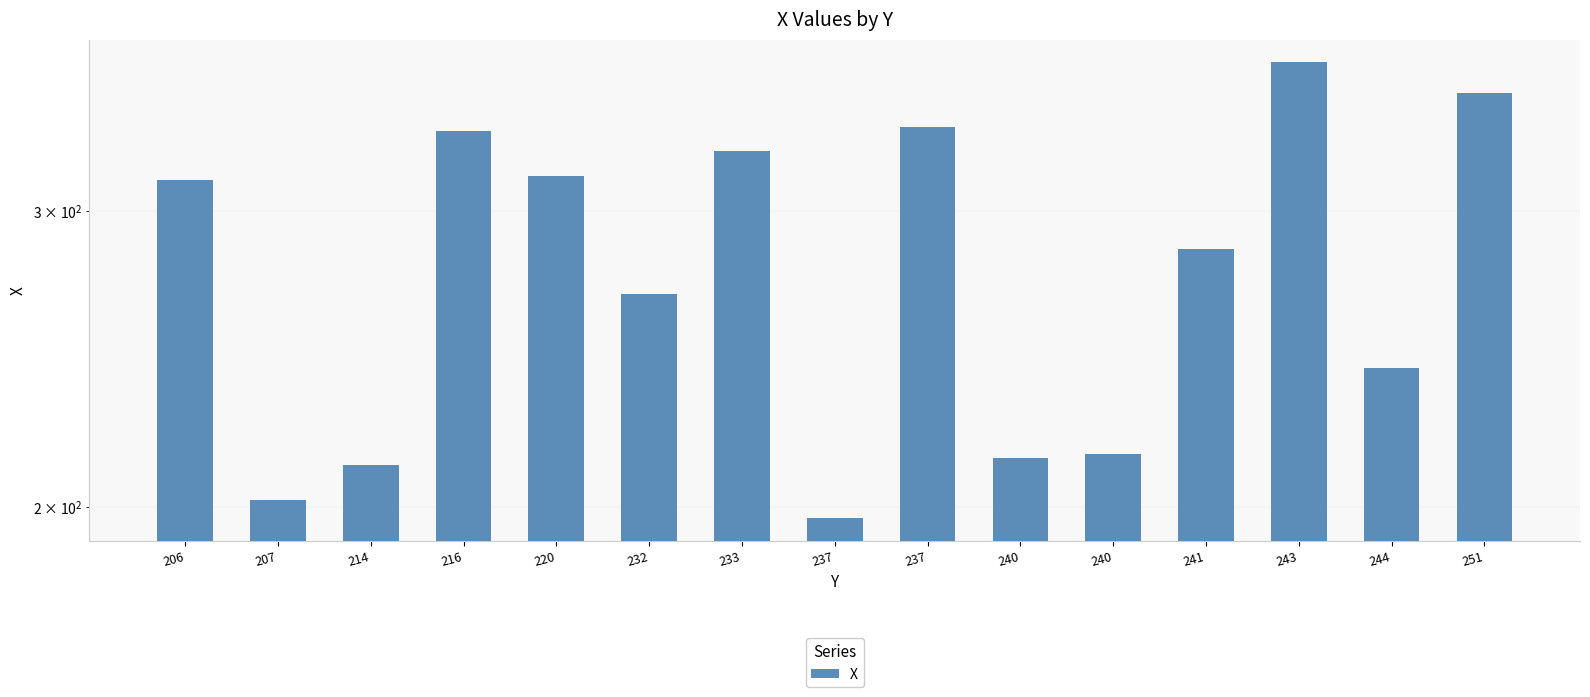

What is the sum of the values at 214 and 240?

427